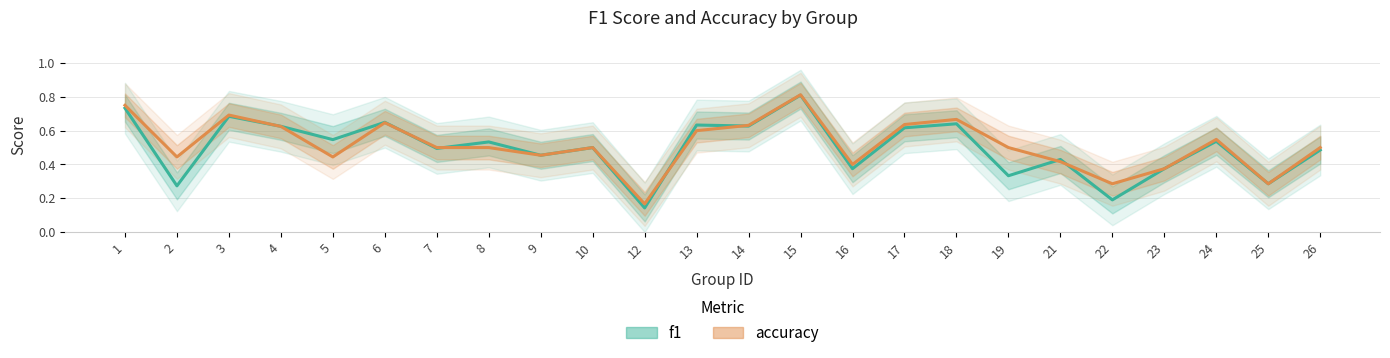

The value of accuracy at 8 is 0.7. True or false?

False